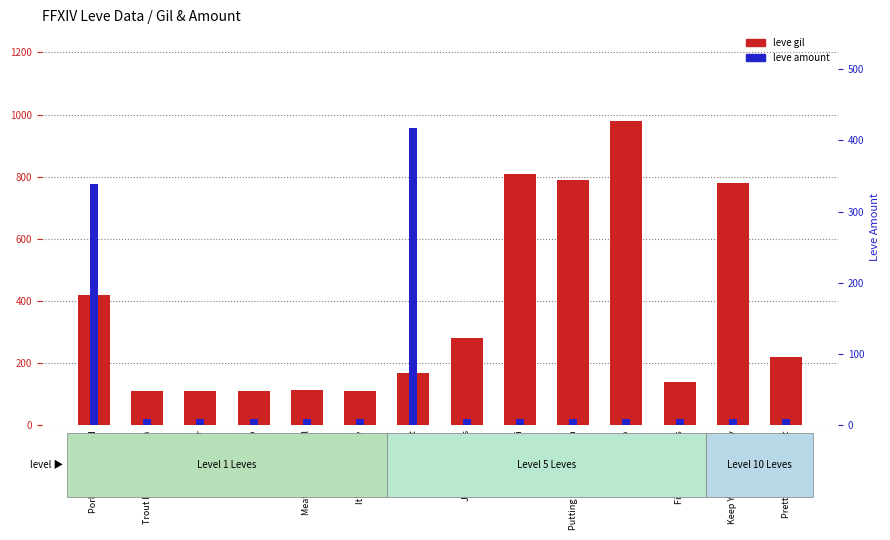

Reading left to right, list all the values displayed in this chart.

leve gil: Pork Is a Salty Food=420	Trout Fishing in Limsa=112	In Hot Water=112	What a Sap=112	Meat-lover's Special=113	It's Always Sunny=112	Whip It=170	Jack of All Plates=280	A Real Fungi=810	Putting the Squeeze On=790	Butter Me Up=980	Fishy Revelations=140	Keep Your Powder Dry=780	Pretty Enough to Eat=220
leve amount: Pork Is a Salty Food=339	Trout Fishing in Limsa=9	In Hot Water=9	What a Sap=9	Meat-lover's Special=9	It's Always Sunny=9	Whip It=417	Jack of All Plates=9	A Real Fungi=9	Putting the Squeeze On=9	Butter Me Up=9	Fishy Revelations=9	Keep Your Powder Dry=9	Pretty Enough to Eat=9